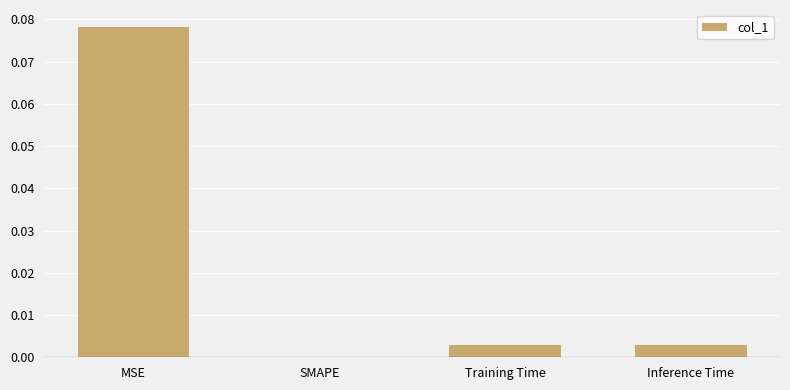

True or false: the data shows 0.0 at Training Time.

True